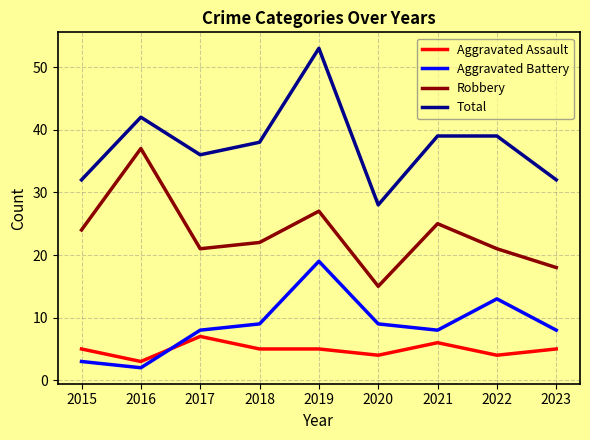

How many lines are shown in the chart?

4